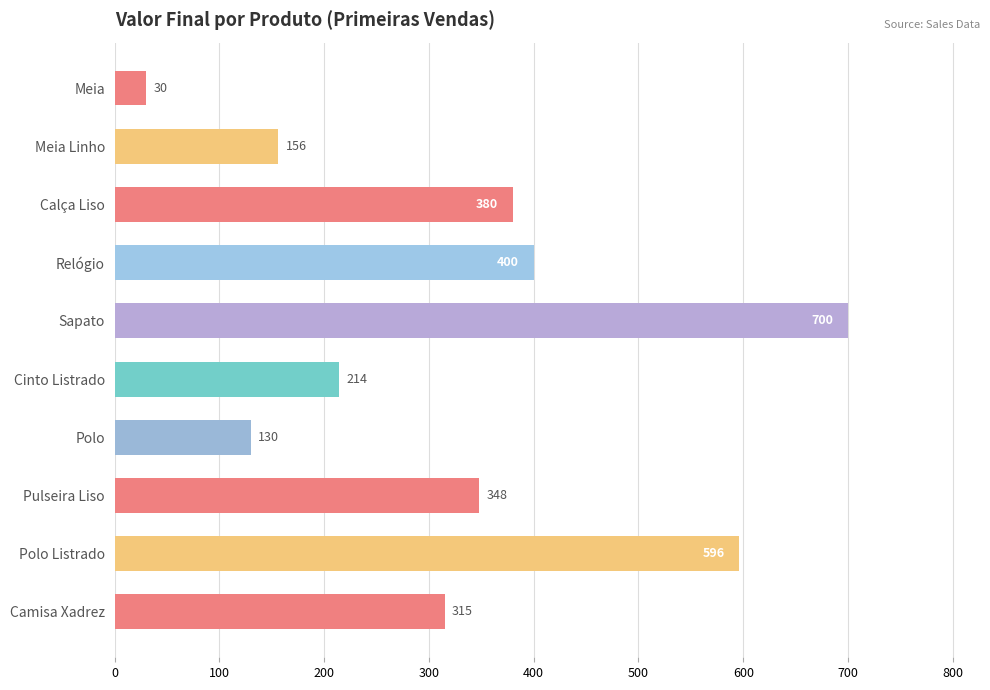

Reading top to bottom, extract all data points from this chart.

30	156	380	400	700	214	130	348	596	315